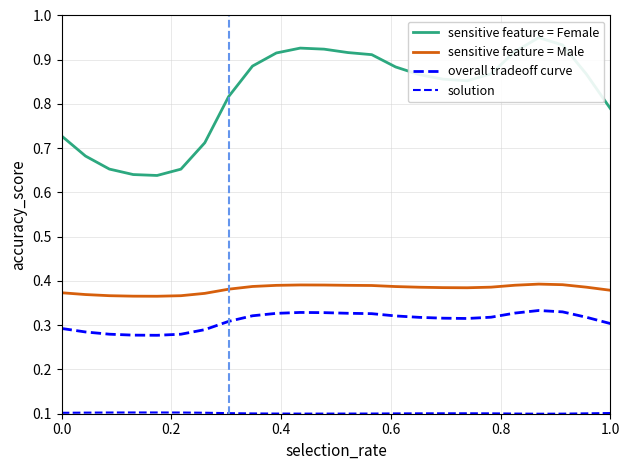

What is the maximum value shown in the chart?

0.9